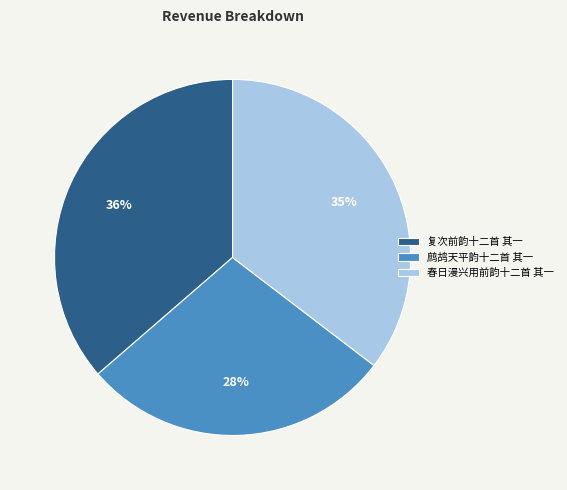

To the nearest percent, what is the average slice percentage?

33%